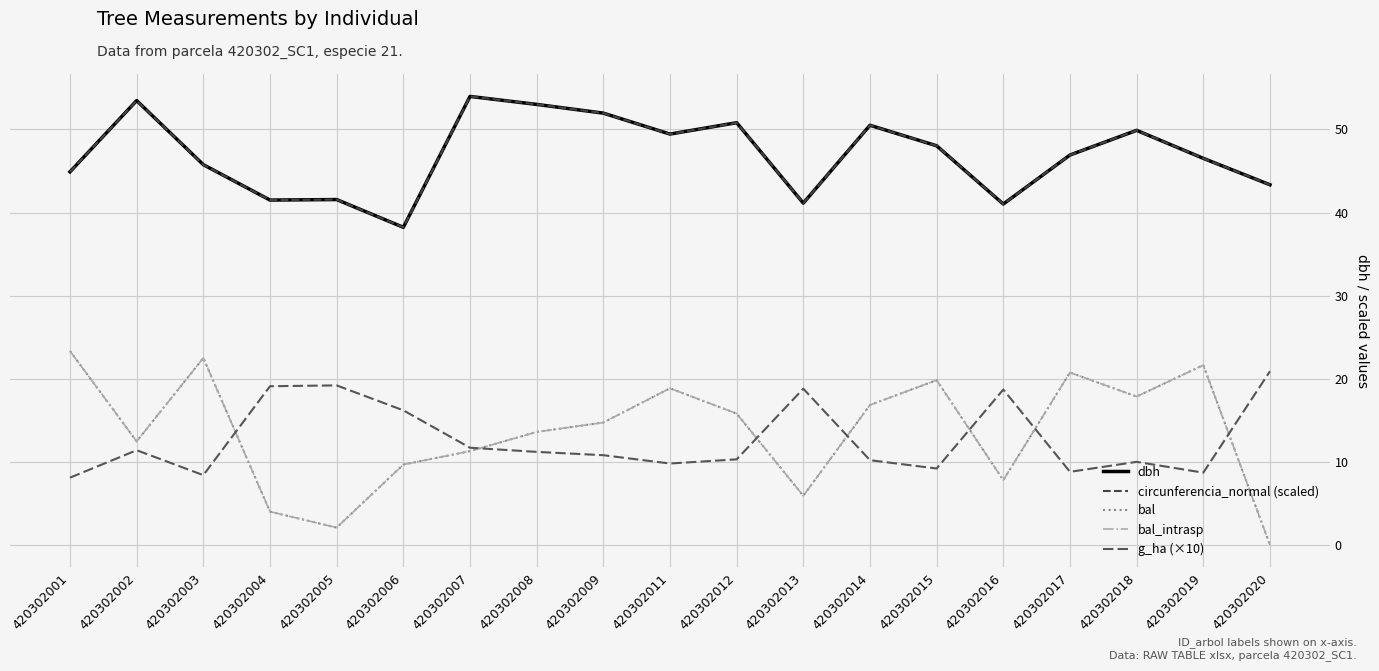

The value of g_ha (×10) at 420302012 is 10.3. True or false?

True